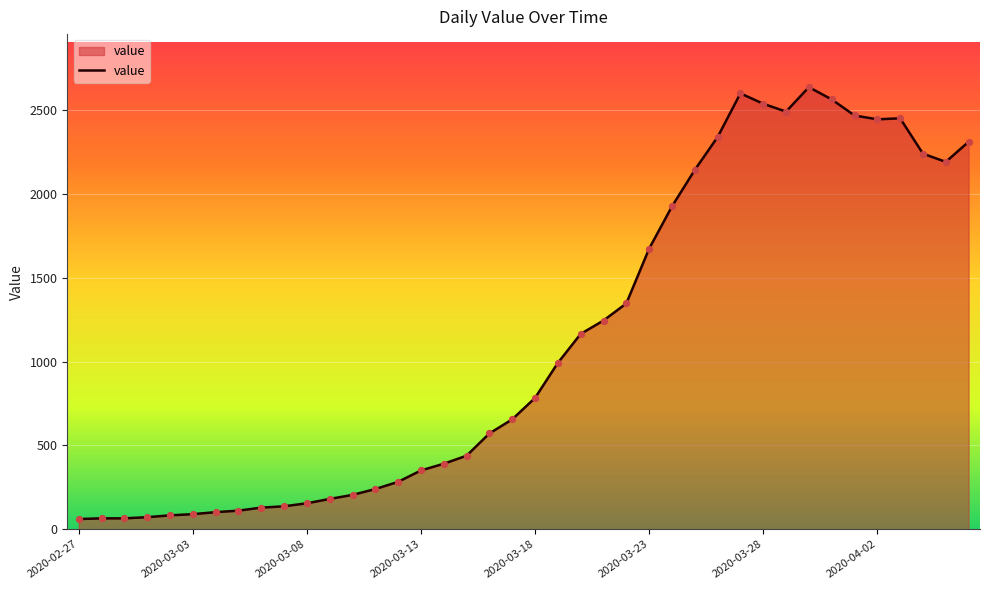

What is the maximum value shown in the chart?

2639